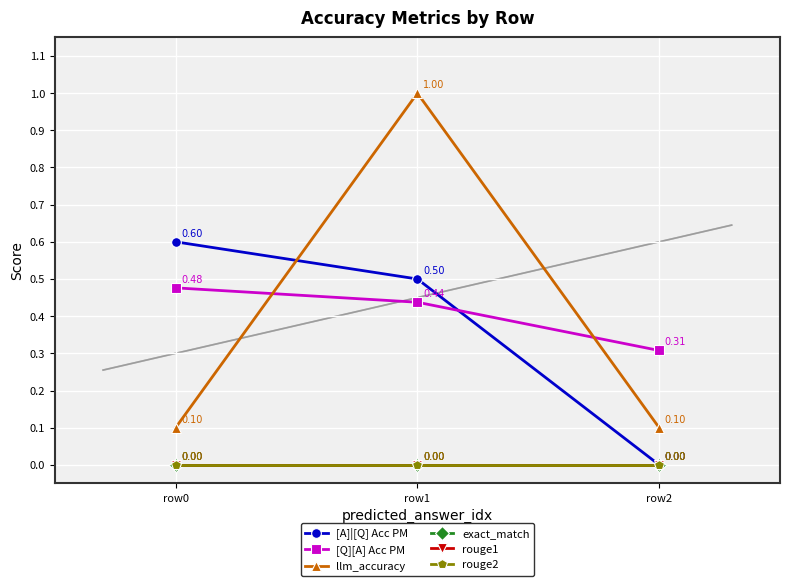

Which series has the largest total across all categories?

[Q][A] Acc PM